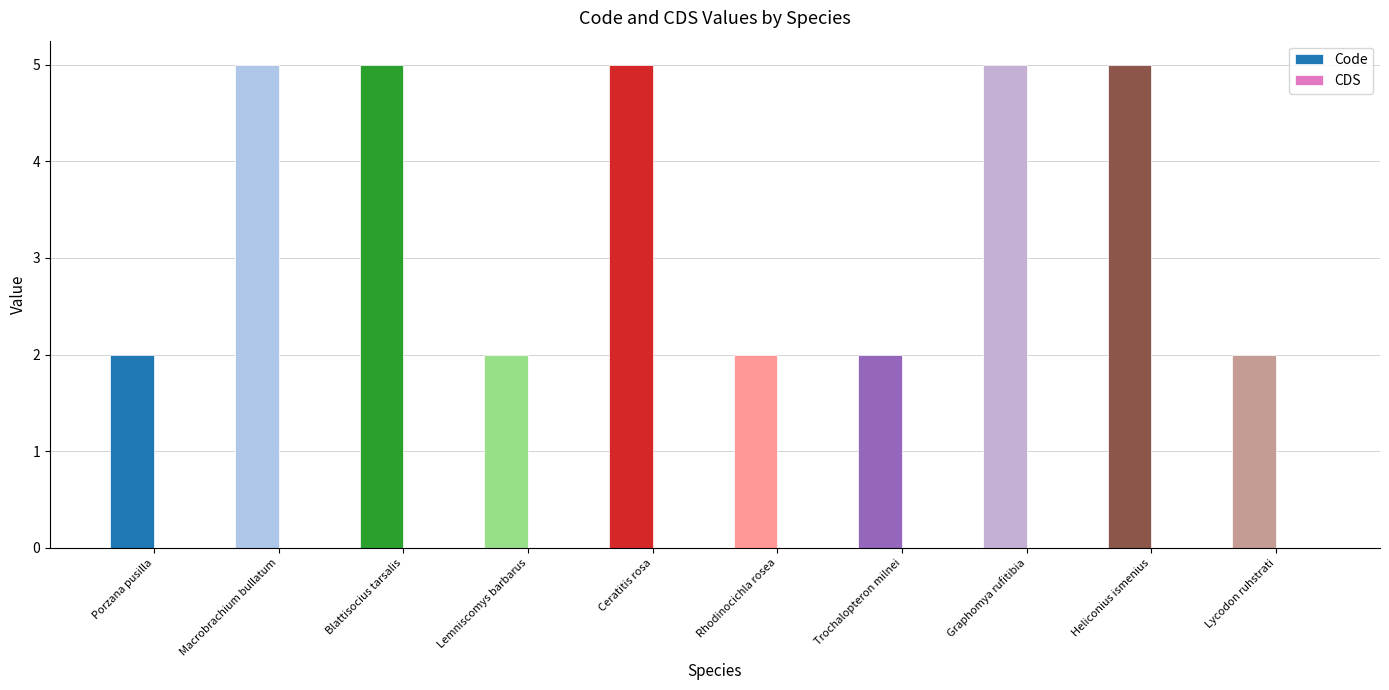

Approximately how many times larger is the value at Lemniscomys barbarus compared to Trochalopteron milnei?

1.0